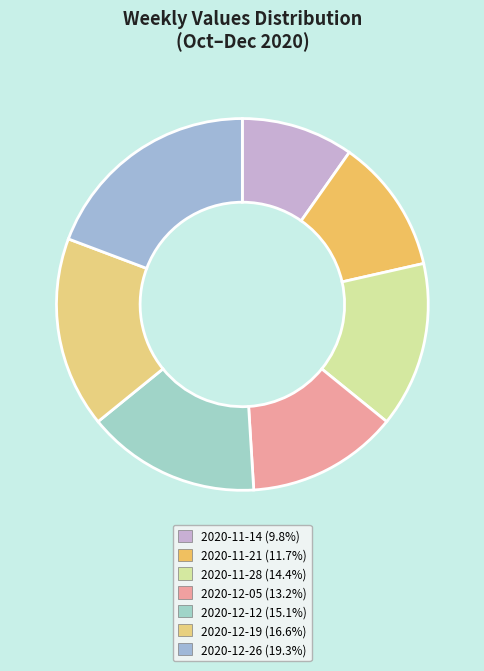

Is there a majority slice in this chart?

No